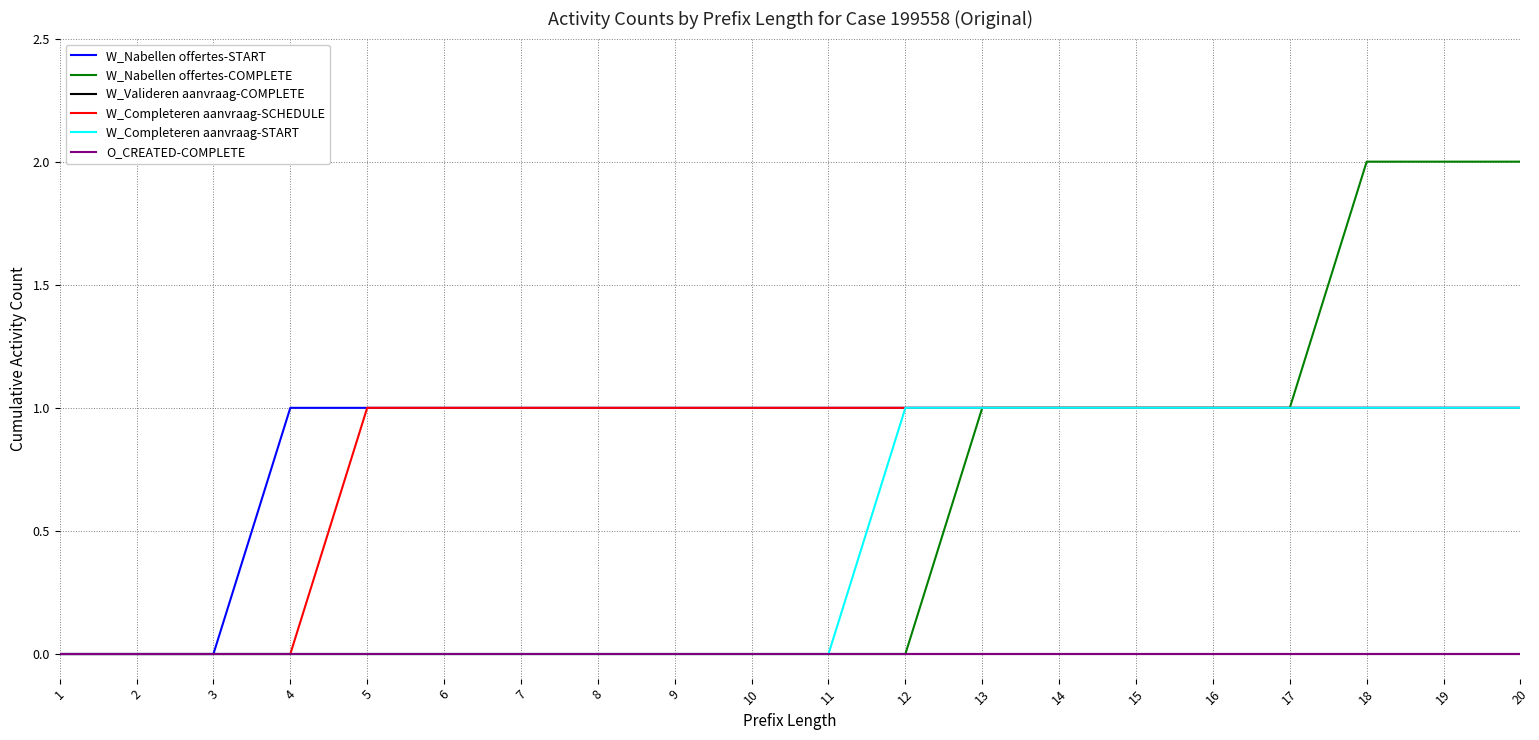

What is the difference between the W_Nabellen offertes-COMPLETE values at 12 and 10?

0